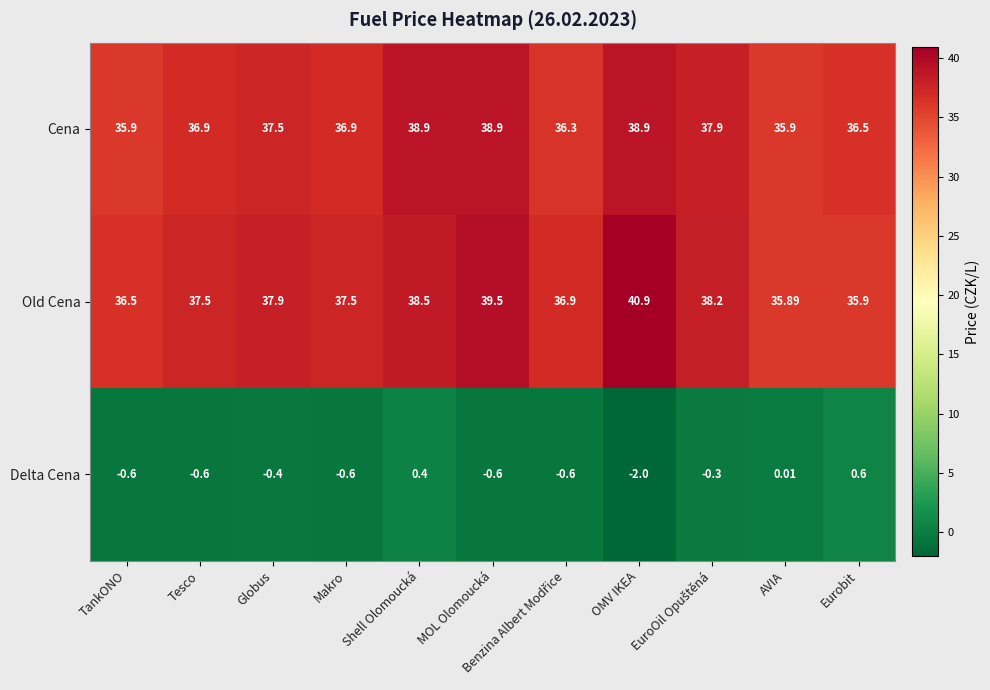

At Eurobit, list the series in order from largest to smallest.

Cena, Old Cena, Delta Cena